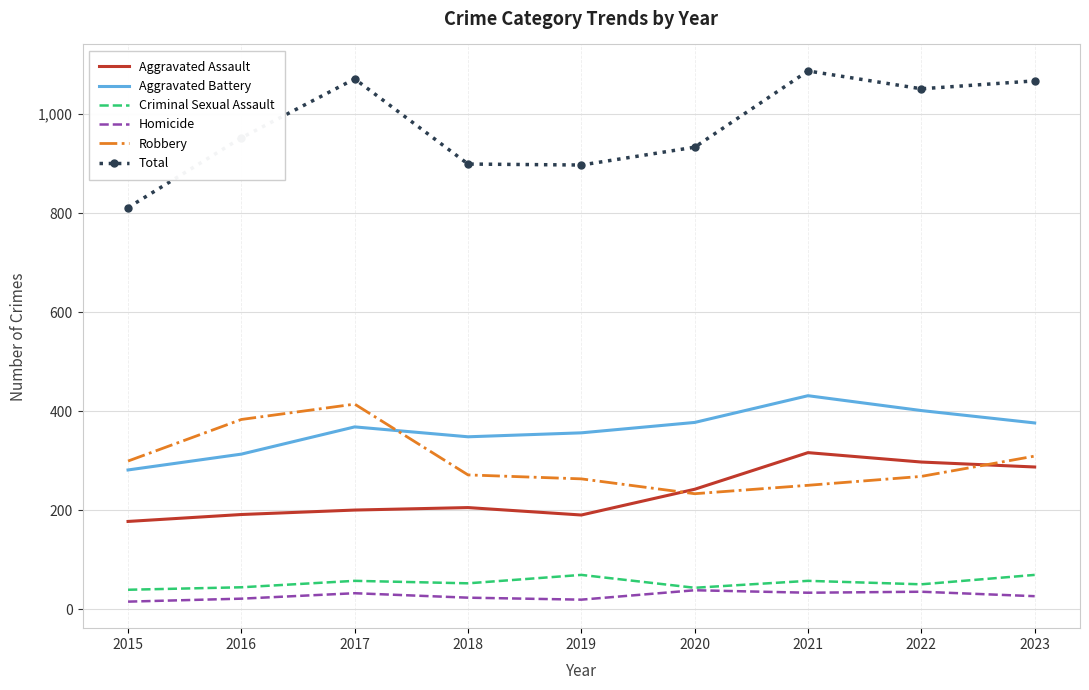

What is the sum of the Aggravated Battery values at 2020 and 2017?

745